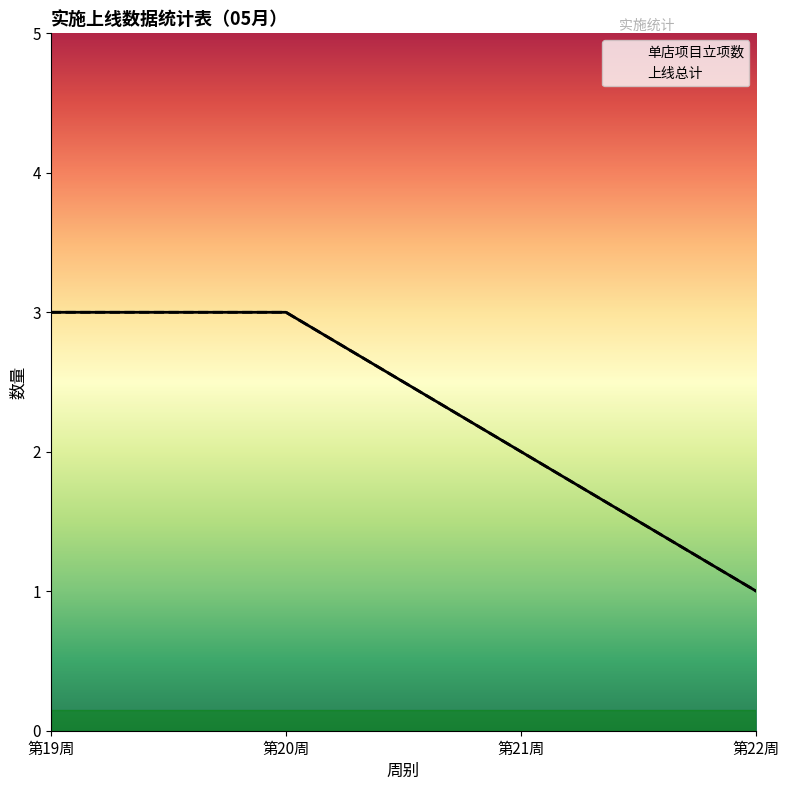

What is the sum of the 上线总计 values at 第21周 and 第19周?

5